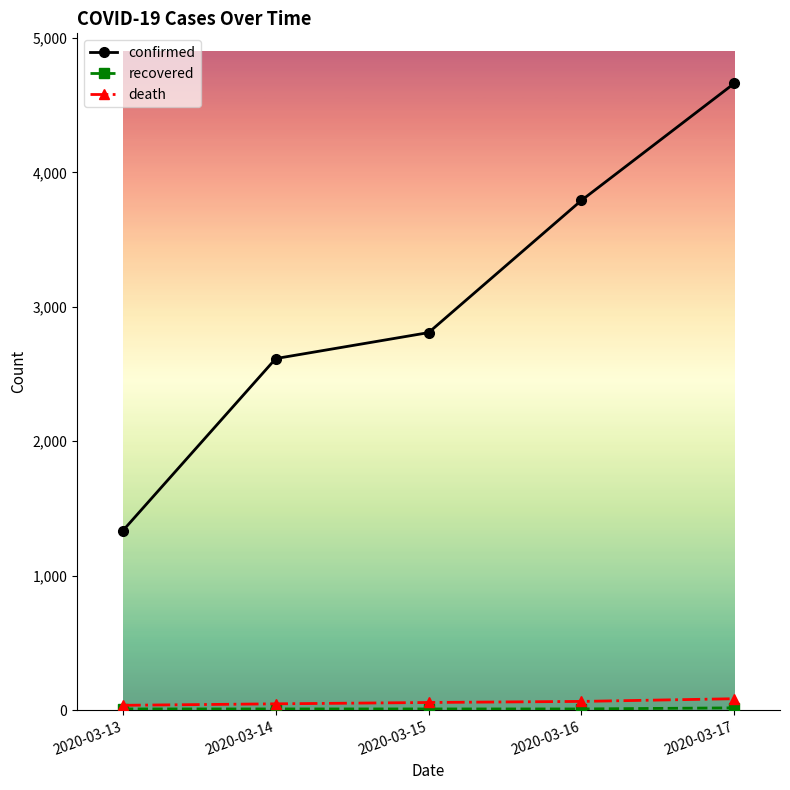

True or false: death has more than 2 interior local peaks.

False